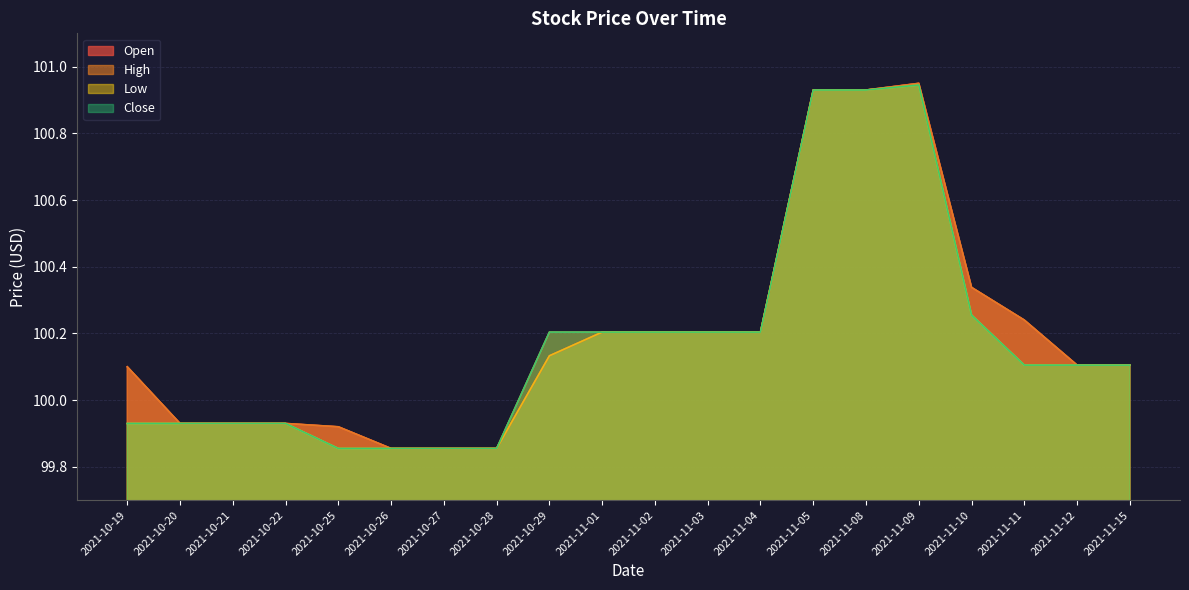

True or false: Open and Close cross at least once.

False